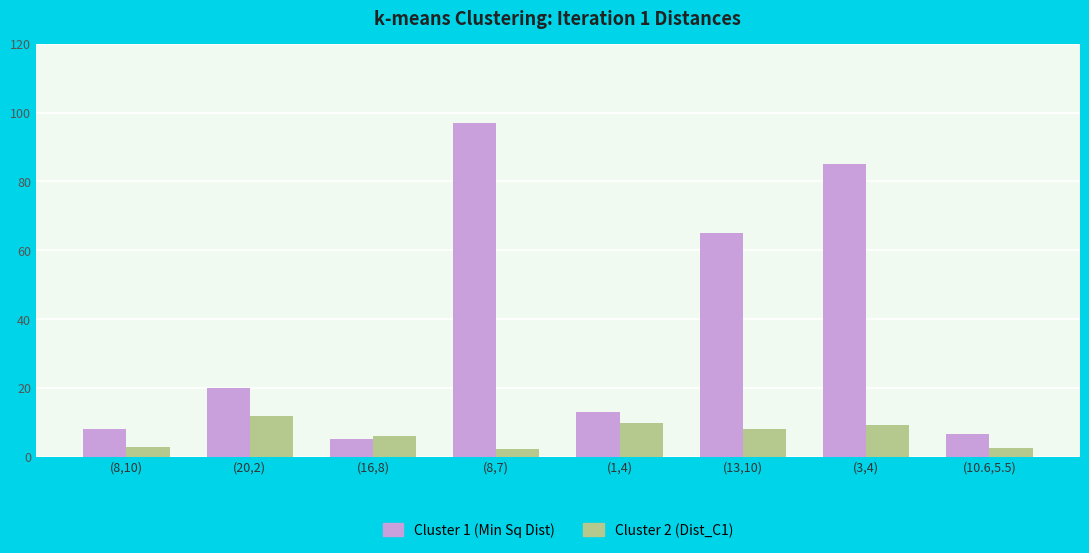

What position from the right is (8,10)?

8